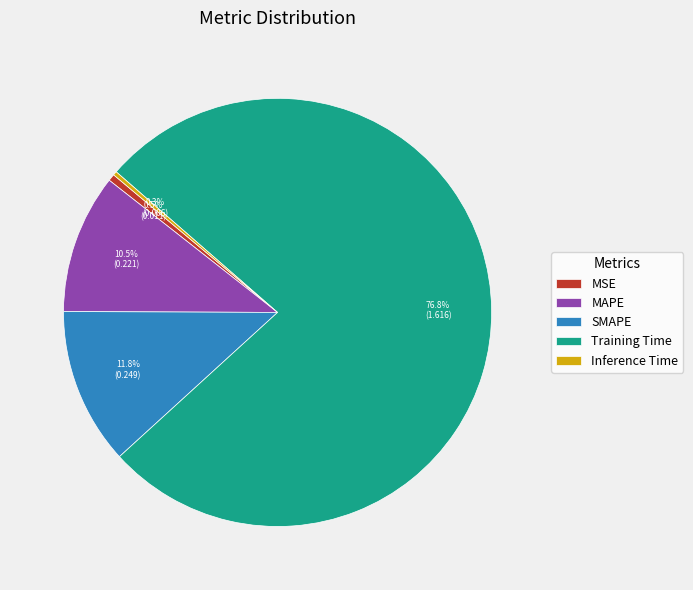

To the nearest percent, what percentage of the pie is SMAPE?

12%